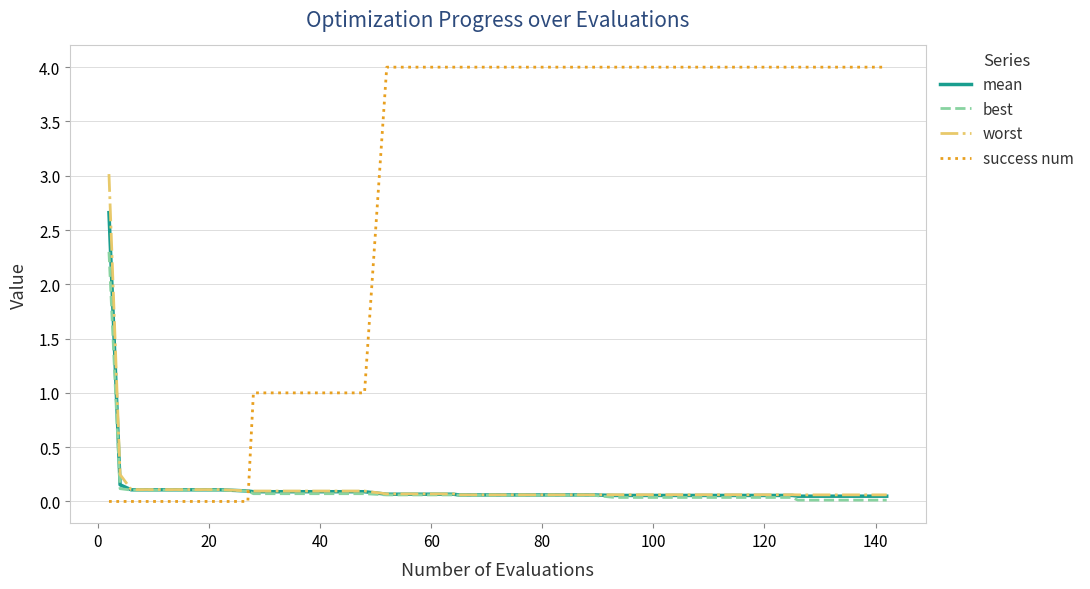

What is the highest value of the mean series?

2.7